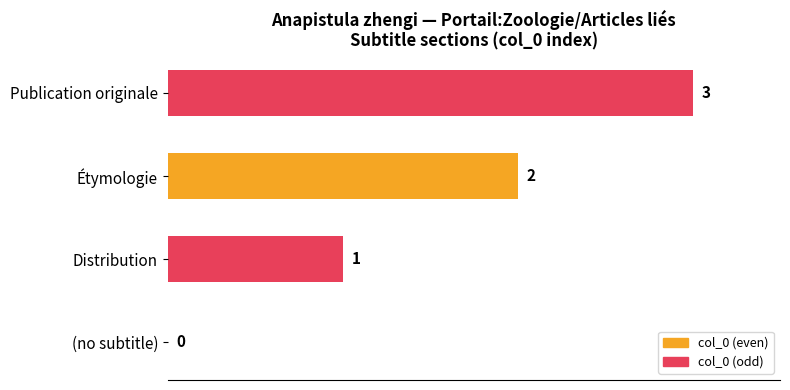

Where is the data nearest to the value 1?

Distribution